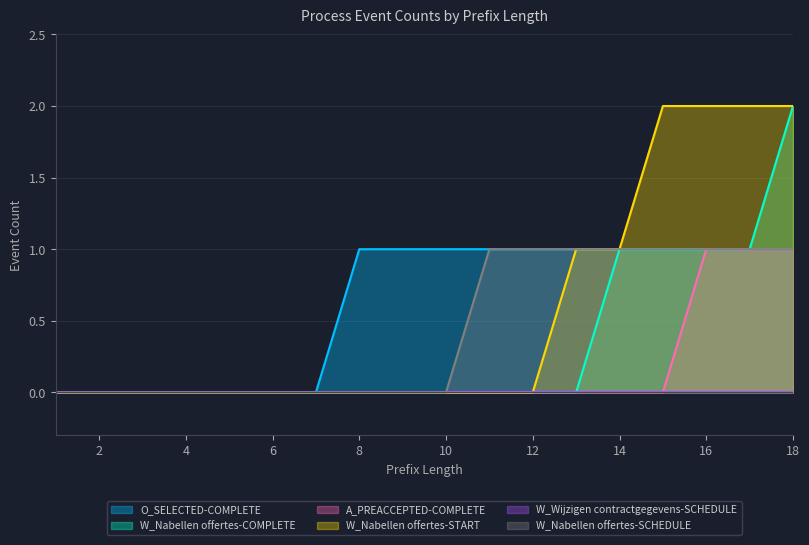

Rank the series at 8 from highest to lowest value.

O_SELECTED-COMPLETE, W_Nabellen offertes-COMPLETE, A_PREACCEPTED-COMPLETE, W_Nabellen offertes-START, W_Nabellen offertes-SCHEDULE